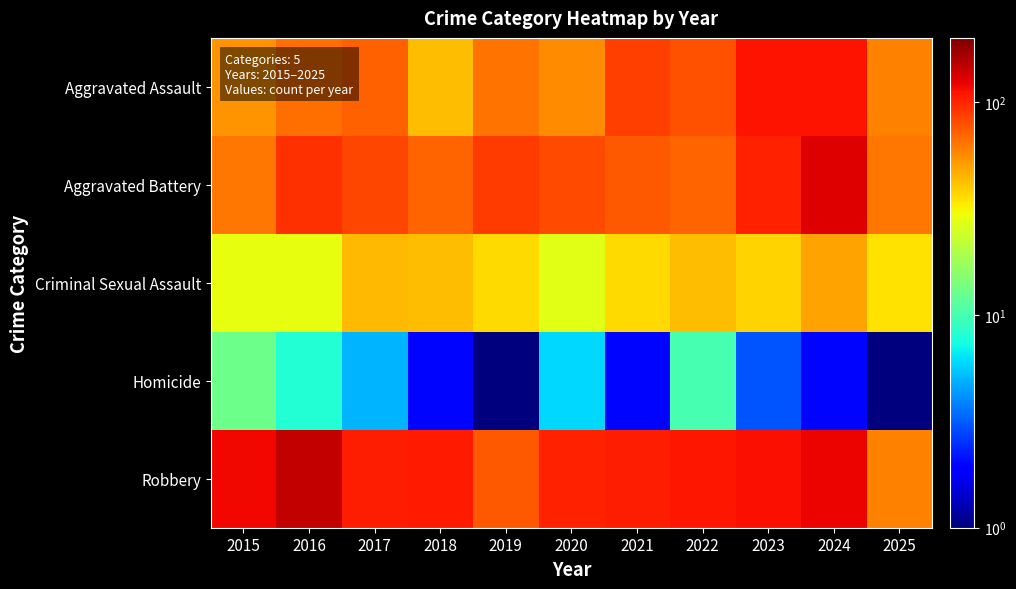

Reading left to right, extract all data points from this chart.

Aggravated Assault: 2015=54.0	2016=66.0	2017=72.0	2018=43.0	2019=65.0	2020=56.0	2021=86.0	2022=78.0	2023=110.0	2024=112.0	2025=60.0
Aggravated Battery: 2015=64.0	2016=93.0	2017=83.0	2018=70.0	2019=88.0	2020=82.0	2021=75.0	2022=71.0	2023=103.0	2024=127.0	2025=63.0
Criminal Sexual Assault: 2015=28.0	2016=28.0	2017=44.0	2018=43.0	2019=36.0	2020=27.0	2021=36.0	2022=43.0	2023=38.0	2024=49.0	2025=35.0
Homicide: 2015=13.0	2016=8.0	2017=5.0	2018=2.0	2019=0.5	2020=6.0	2021=2.0	2022=10.0	2023=3.0	2024=2.0	2025=0.5
Robbery: 2015=117.0	2016=144.0	2017=105.0	2018=107.0	2019=75.0	2020=102.0	2021=105.0	2022=108.0	2023=113.0	2024=120.0	2025=59.0